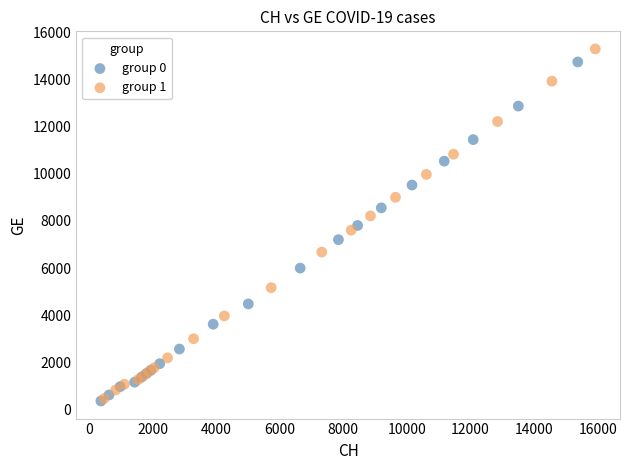

Which series has the widest spread of Y values?

group 1